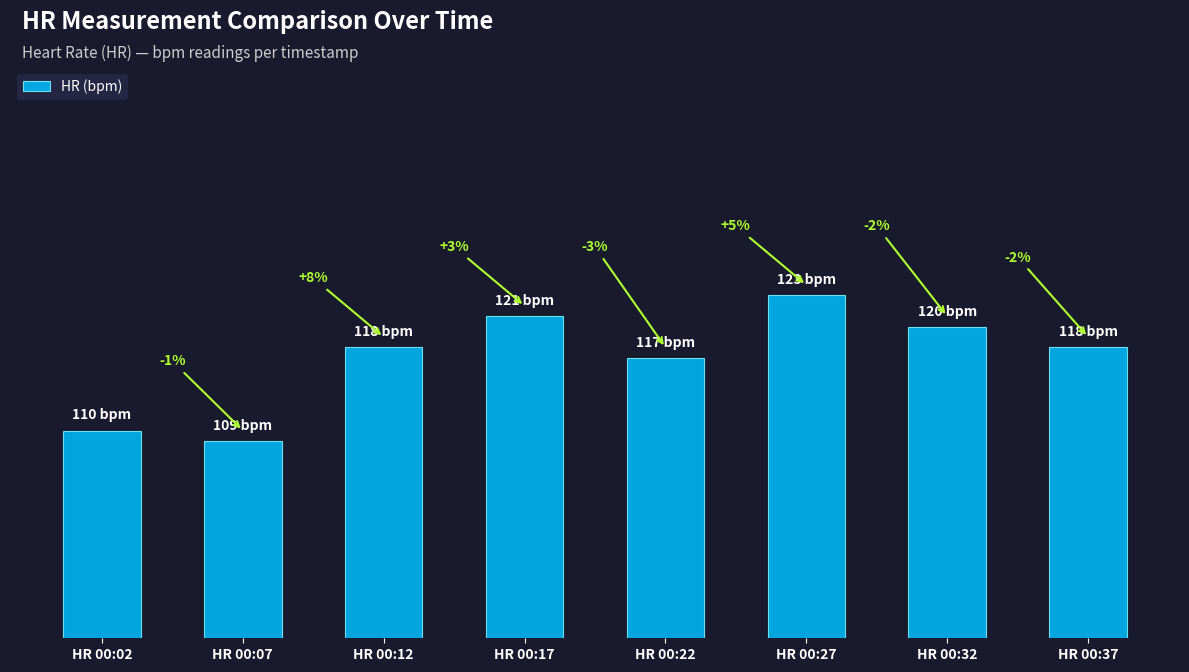

Approximately how many times larger is the value at HR 00:27 compared to HR 00:07?

1.1